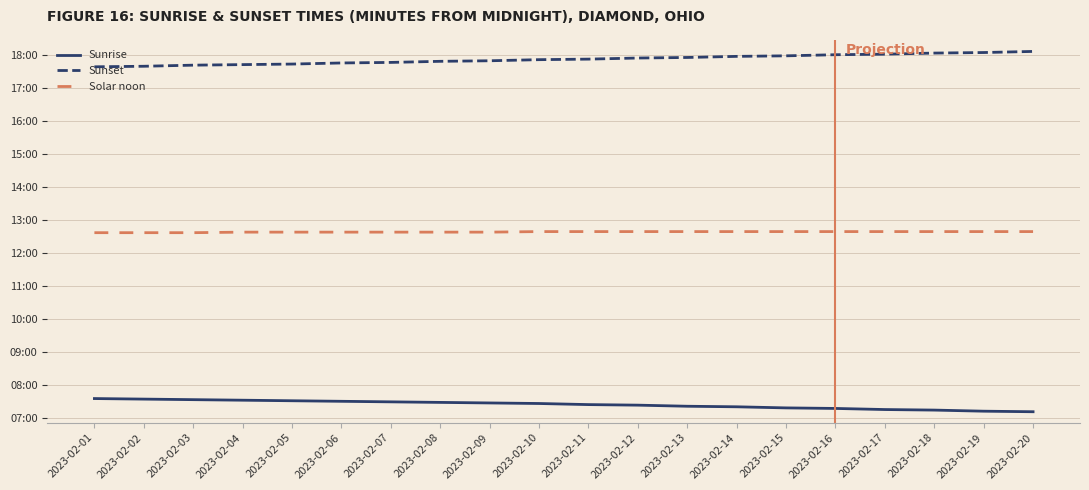

List the series in order of their overall mean, lowest first.

Sunrise, Solar noon, Sunset